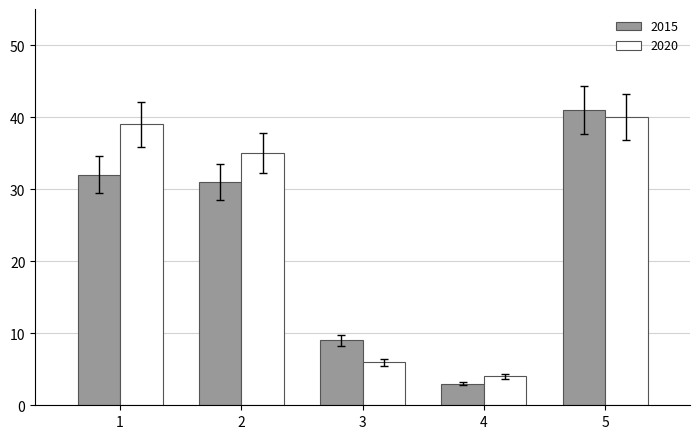

The 2020 series shows 51 at 2. True or false?

False